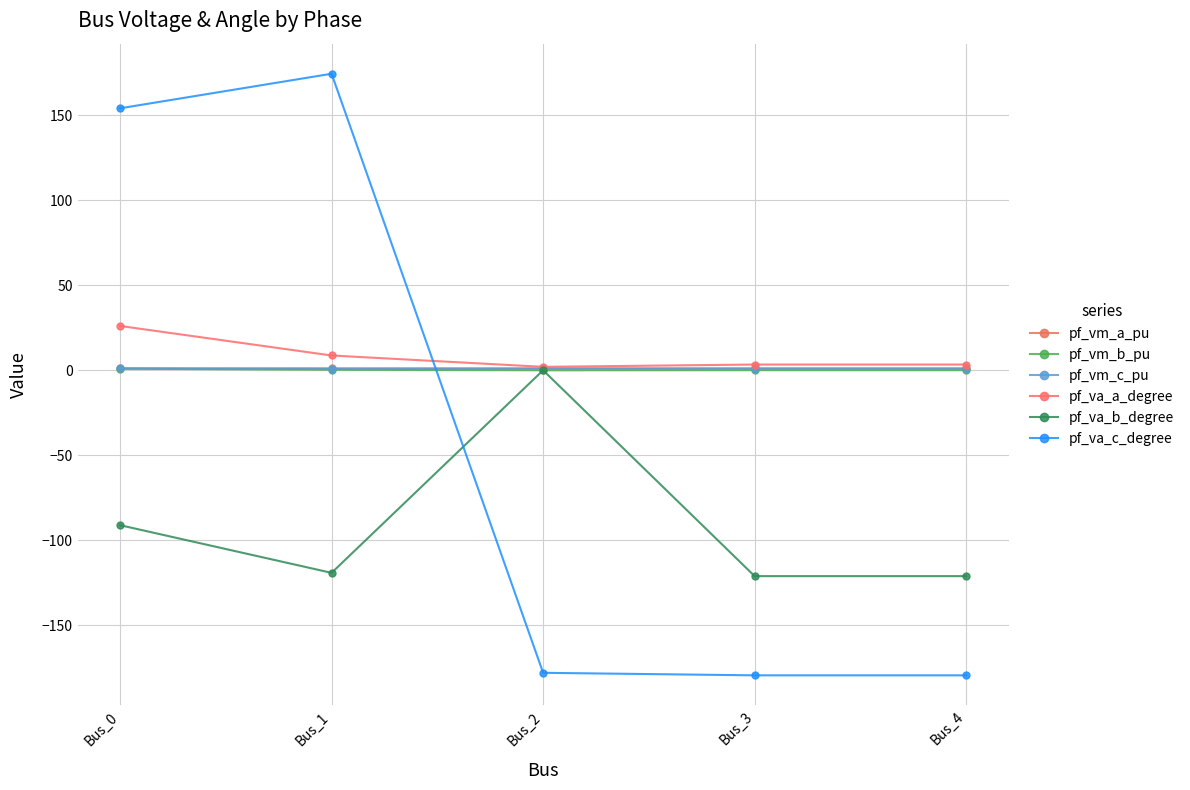

List the labels in order of pf_vm_c_pu value, smallest first.

Bus_1, Bus_3, Bus_4, Bus_2, Bus_0